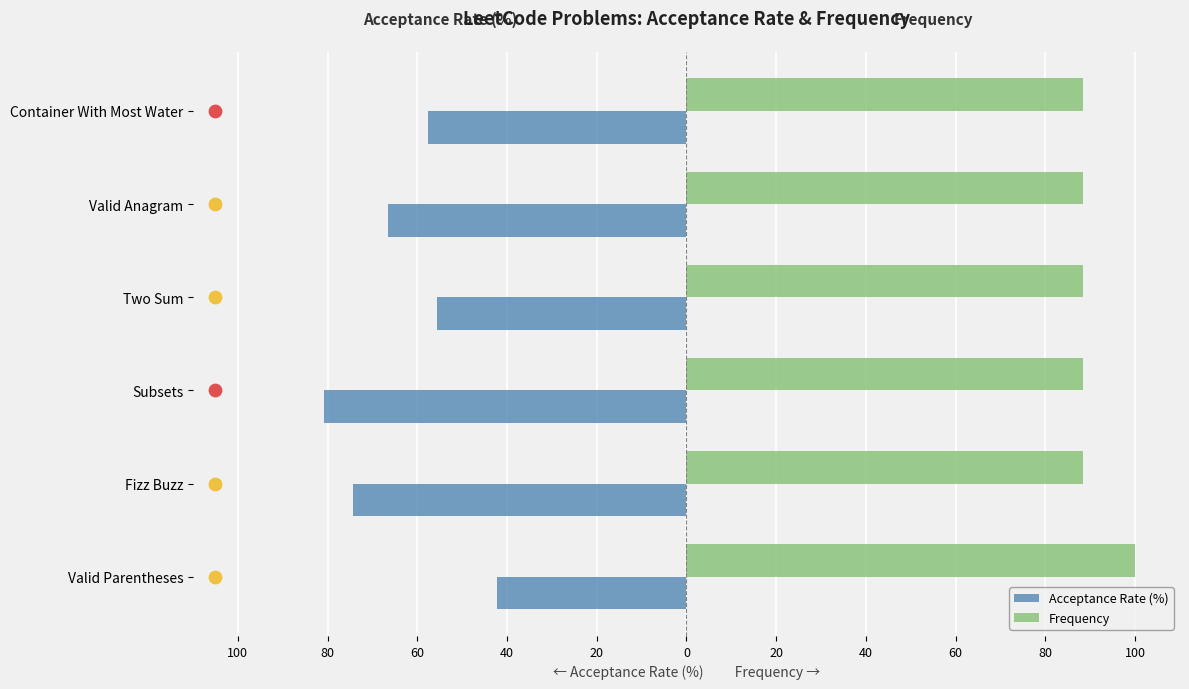

At how many categories does at least one series exceed -60?

6